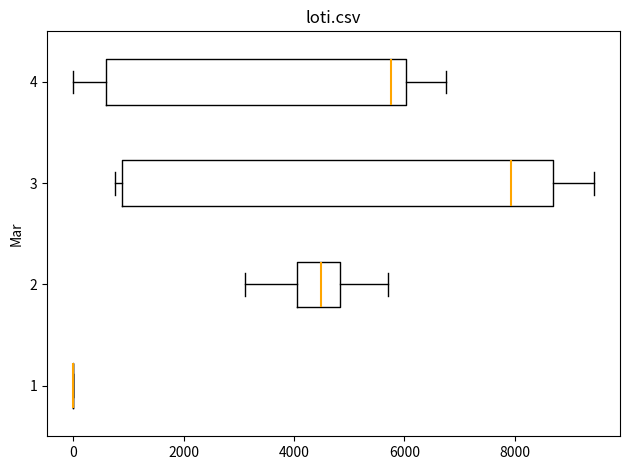

Reading bottom to top, transcribe this box plot: for each box, give where its median line is, the range the box spans, and where its two whiskers end, as read against the x-axis. The values are not printed on the chart, so give them approximately, as read against the axis.

1: box collapsed to a line at 0, whiskers 0 to 0
2: median 4400, box 4000 to 4800, whiskers 3200 to 5800
3: median 8000, box 800 to 8600, whiskers 800 (just left of the box's left edge) to 9400
4: median 5800, box 600 to 6000, whiskers 0 to 6800